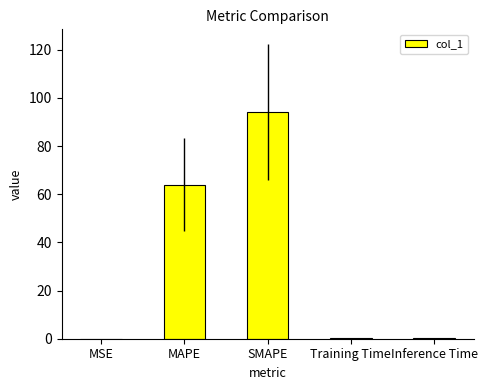

Which label corresponds to the largest value in the chart?

SMAPE